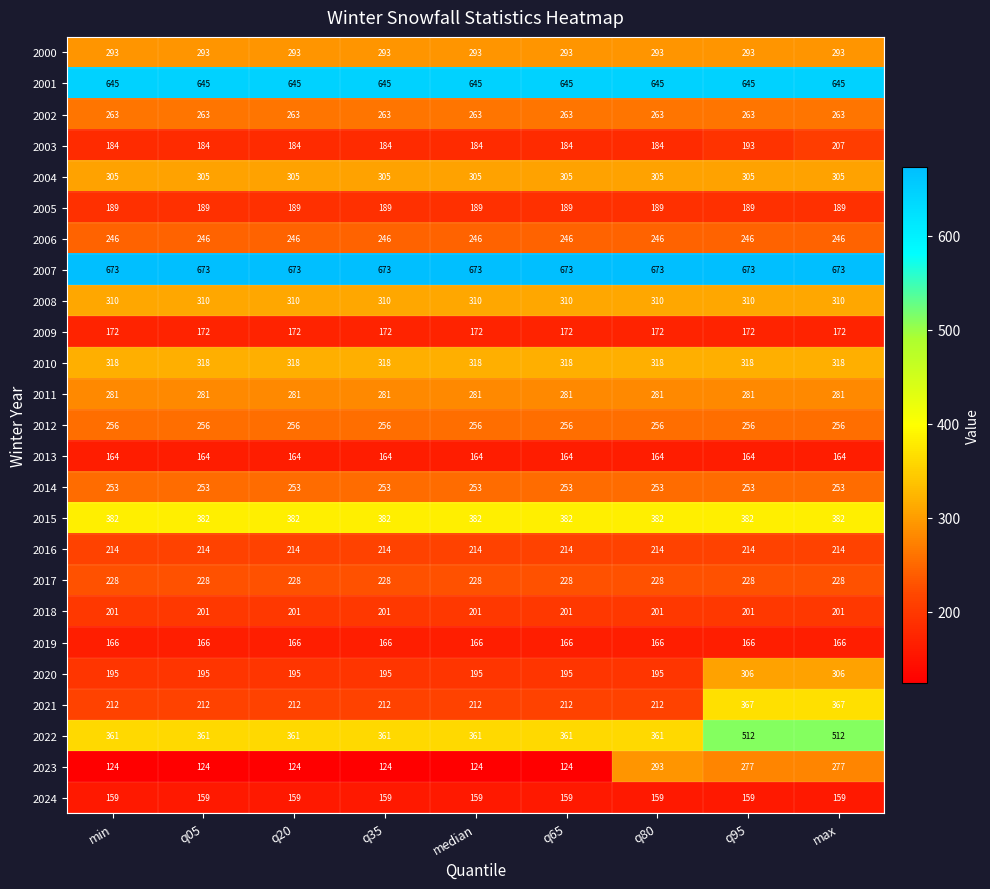

What is the highest value of the 2002 series?

263